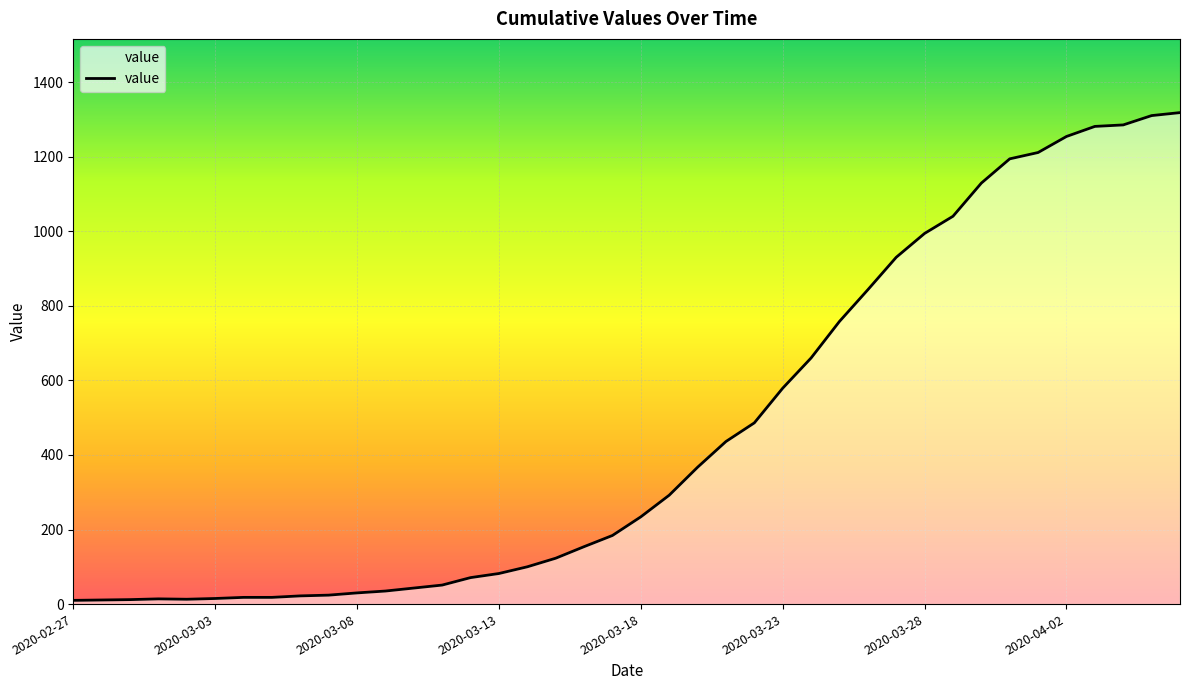

What is the maximum value shown in the chart?

1318